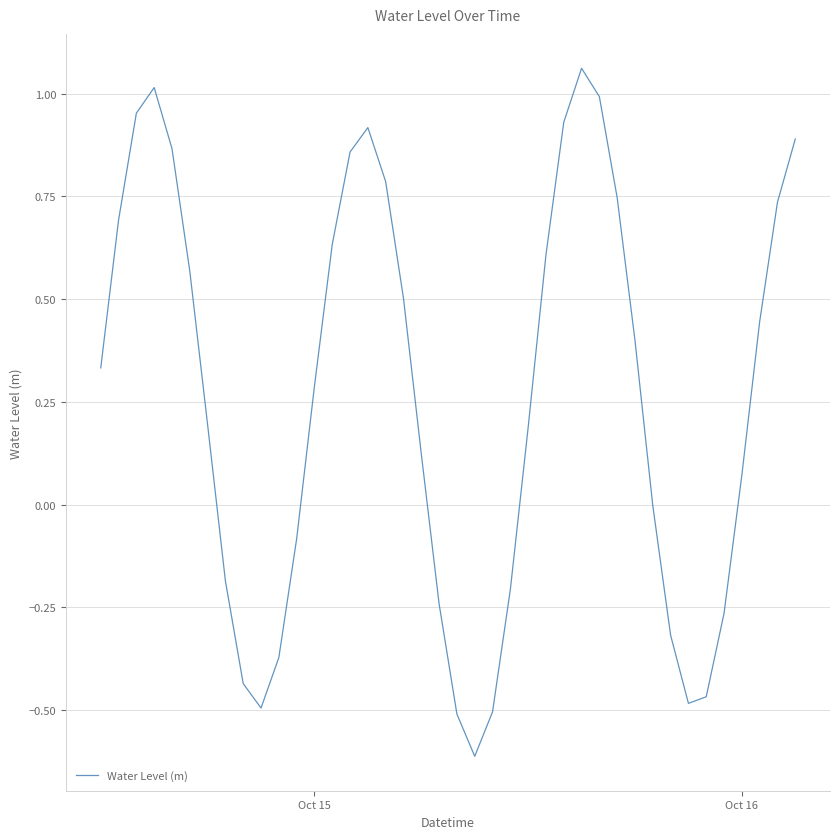

What is the minimum value shown in the chart?

-0.6